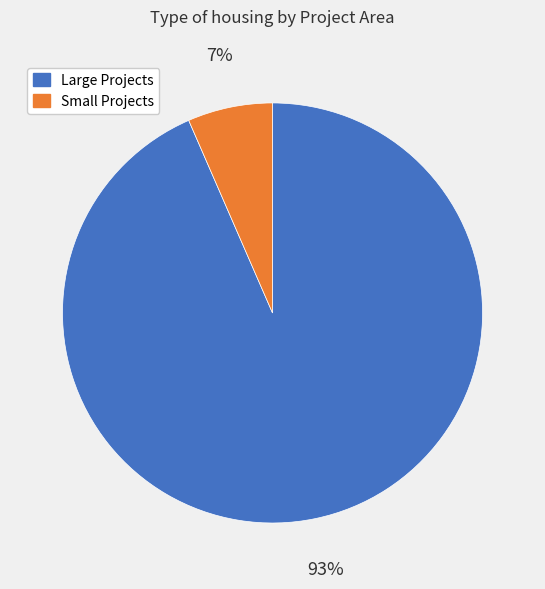

How many slices are in this pie chart?

2